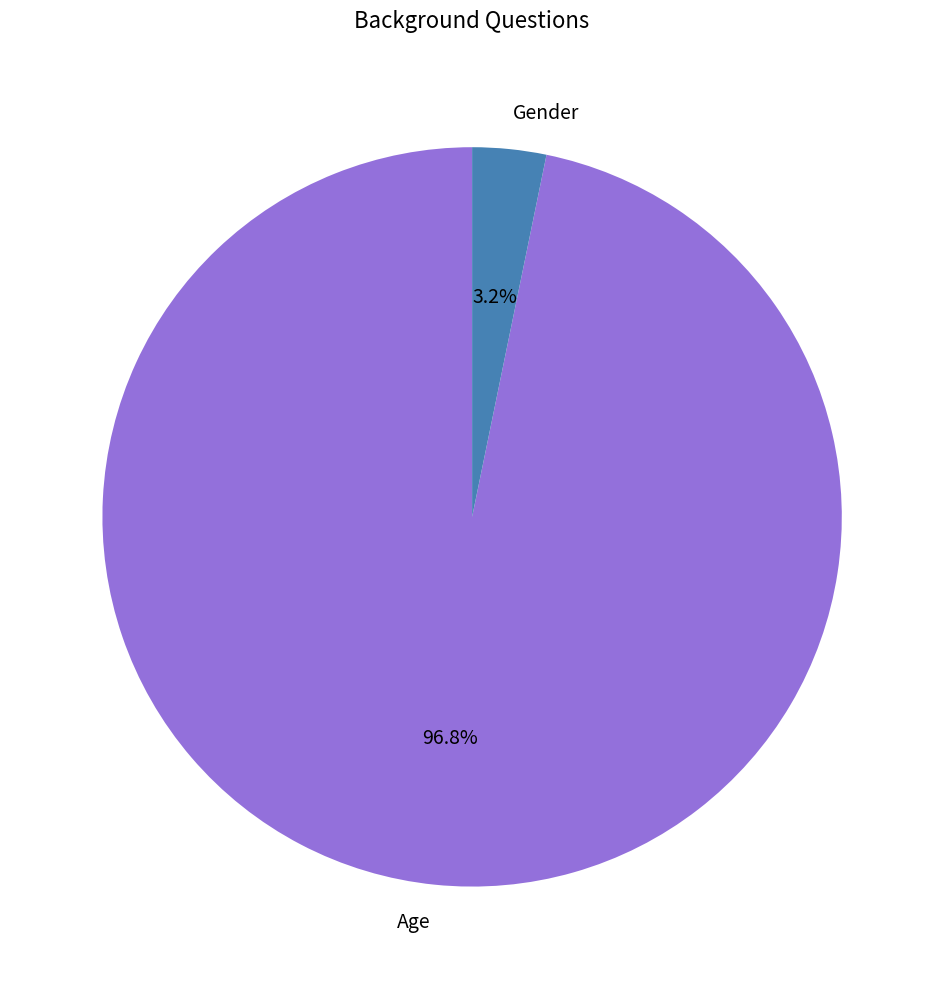

How many segments does this pie chart have?

2